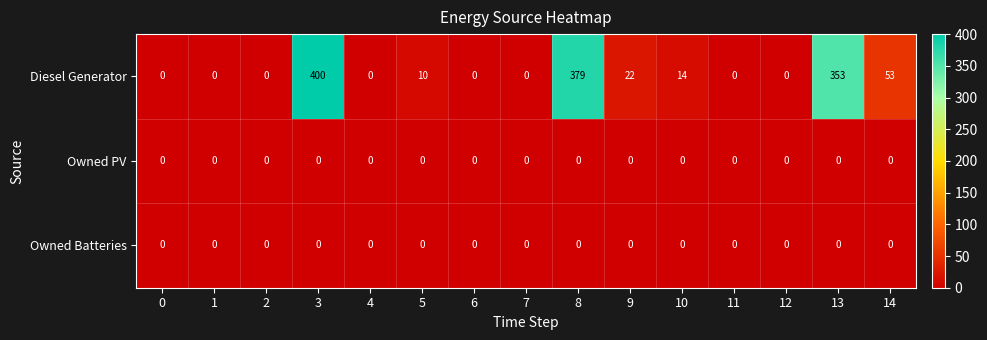

Is it true that Diesel Generator equals 400 at 3?

True